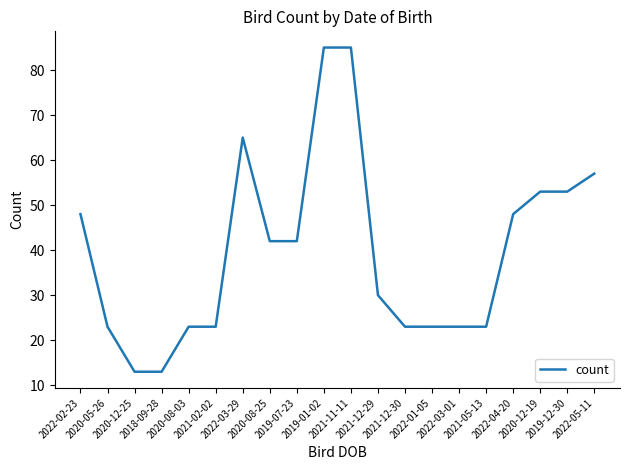

True or false: there are more than 0 points higher than both neighbors.

True